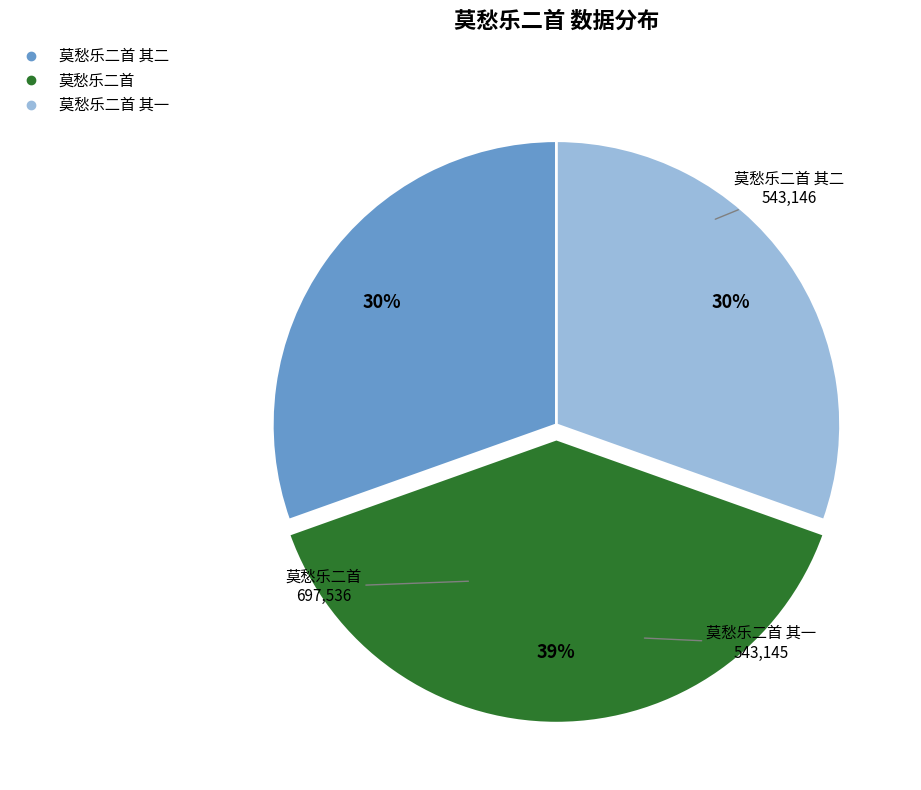

Does any single category account for the majority?

No